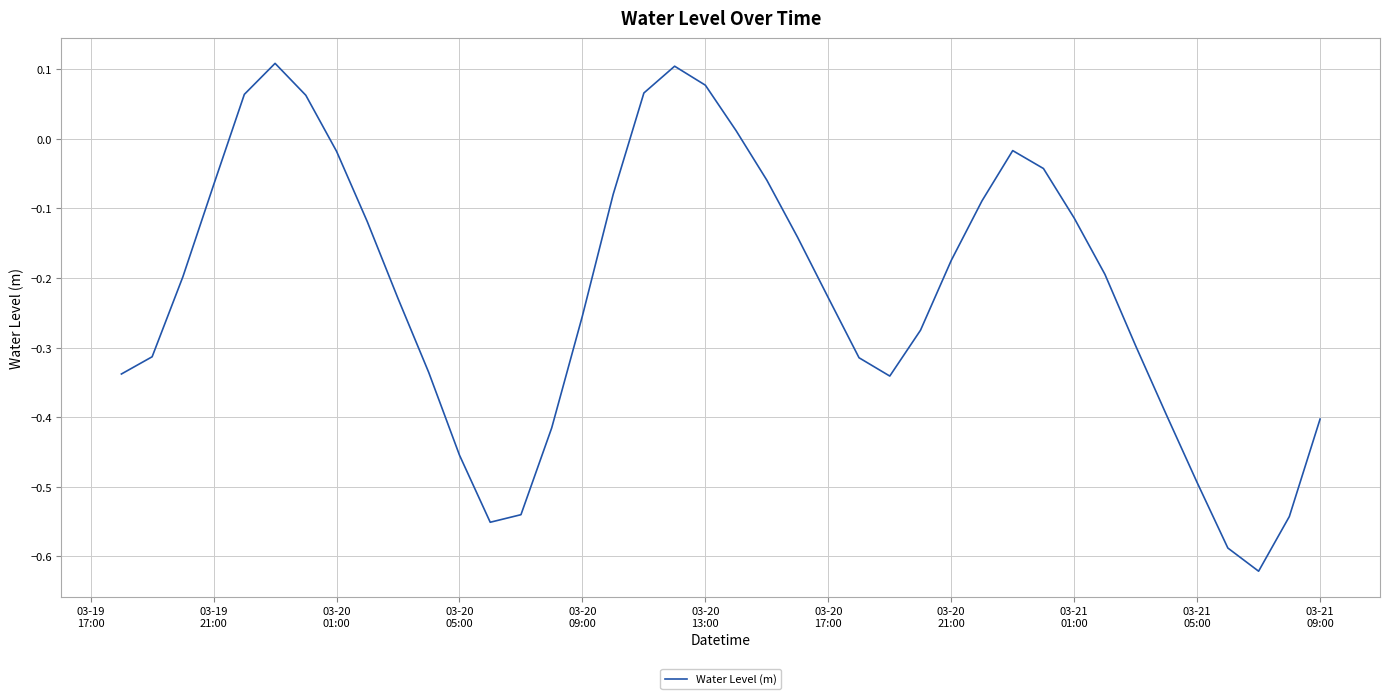

What is the difference between the maximum and minimum values?

0.7